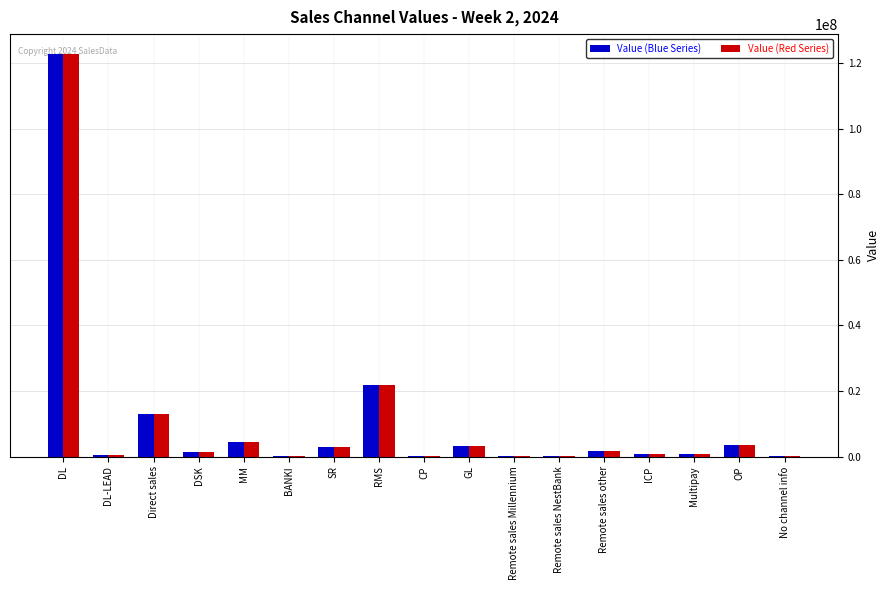

At which label does Value (Blue Series) reach its peak?

DL